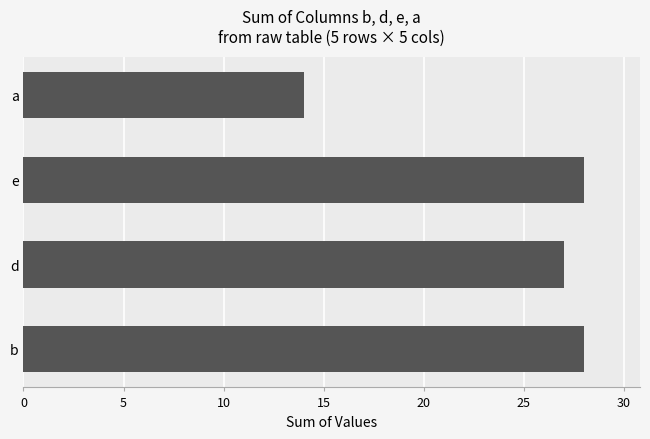

Is it true that the value at e is 37?

False